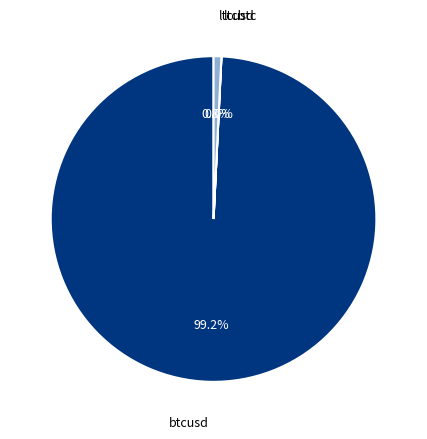

Is there any slice that represents more than half of the pie?

Yes